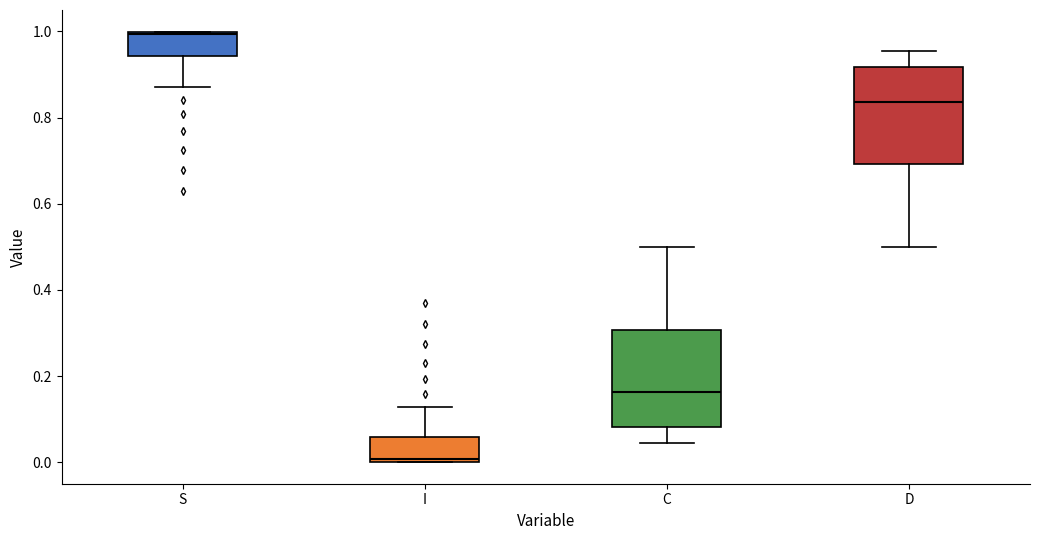

Where does the lower whisker of the box for S end on the y-axis? The values are not printed on the chart, so give them approximately, as read against the axis.

0.88